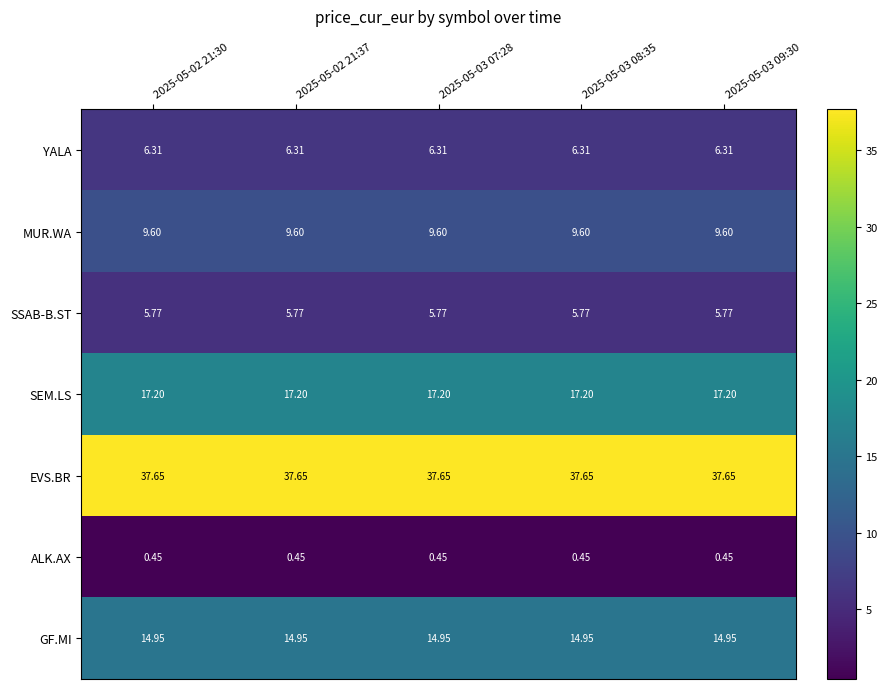

What is the average value of the EVS.BR series?

37.6